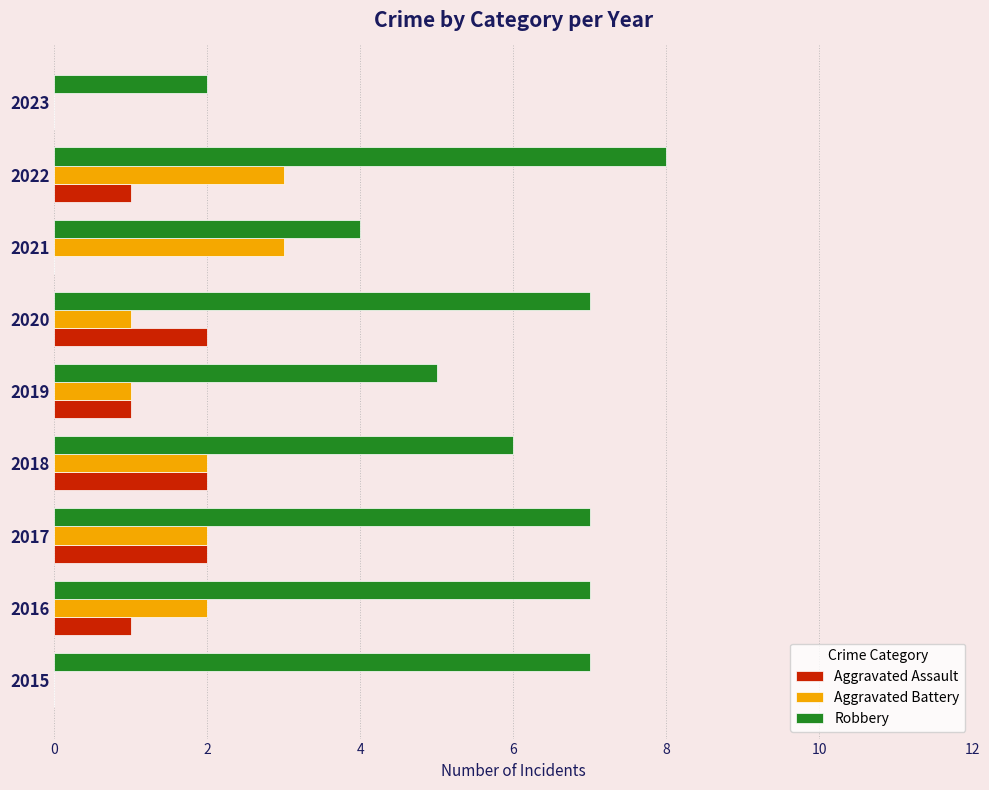

The Aggravated Assault series shows 1 at 2019. True or false?

True